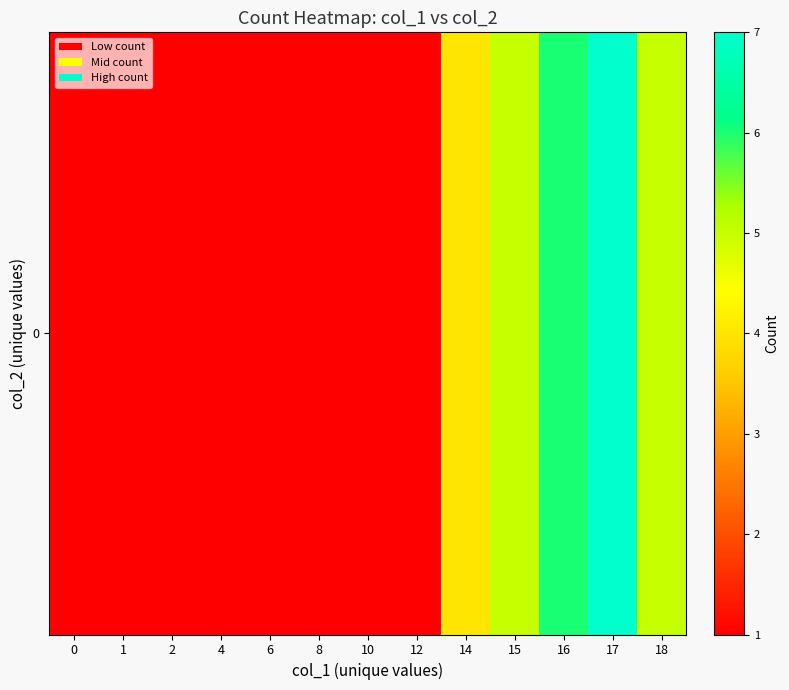

List the labels in order of value, largest first.

17, 16, 15, 18, 14, 0, 1, 2, 4, 6, 8, 10, 12